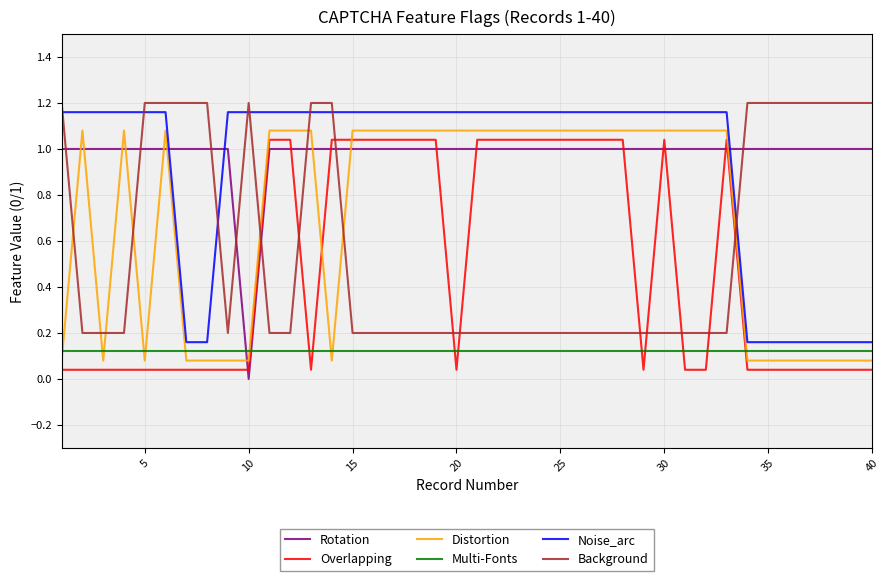

True or false: Background and Noise_arc intersect in this chart.

True